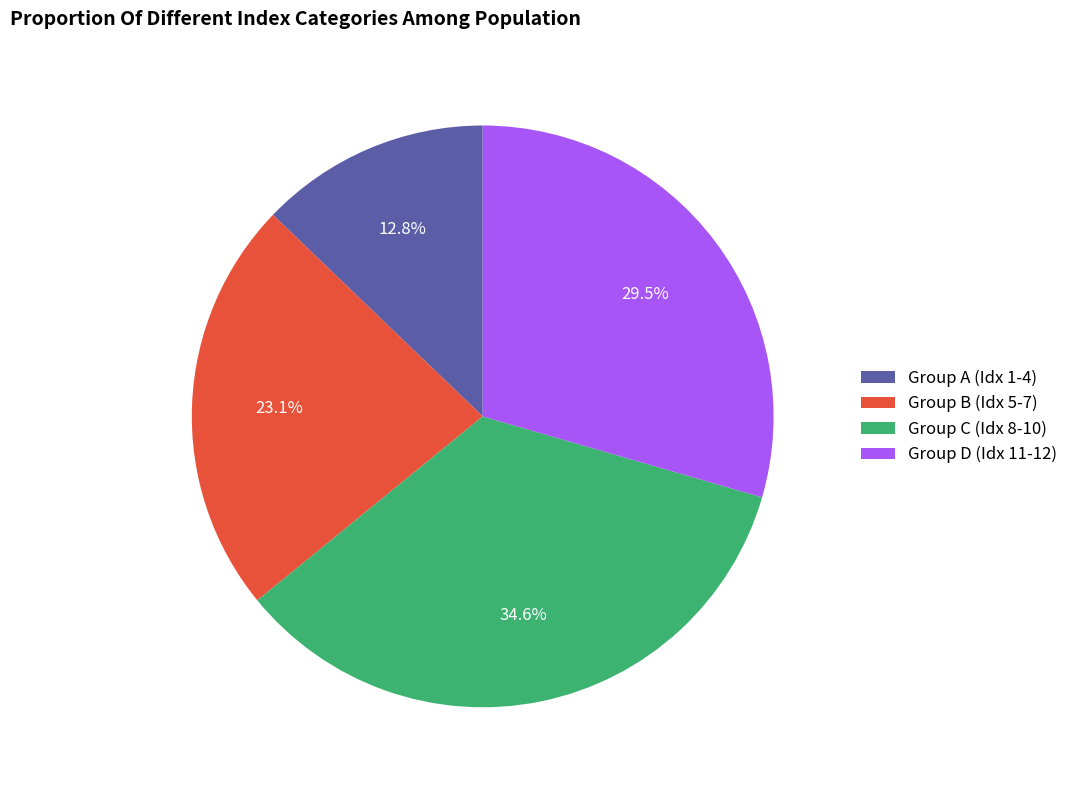

Rank the categories by value from lowest to highest.

Group A (Idx 1-4), Group B (Idx 5-7), Group D (Idx 11-12), Group C (Idx 8-10)